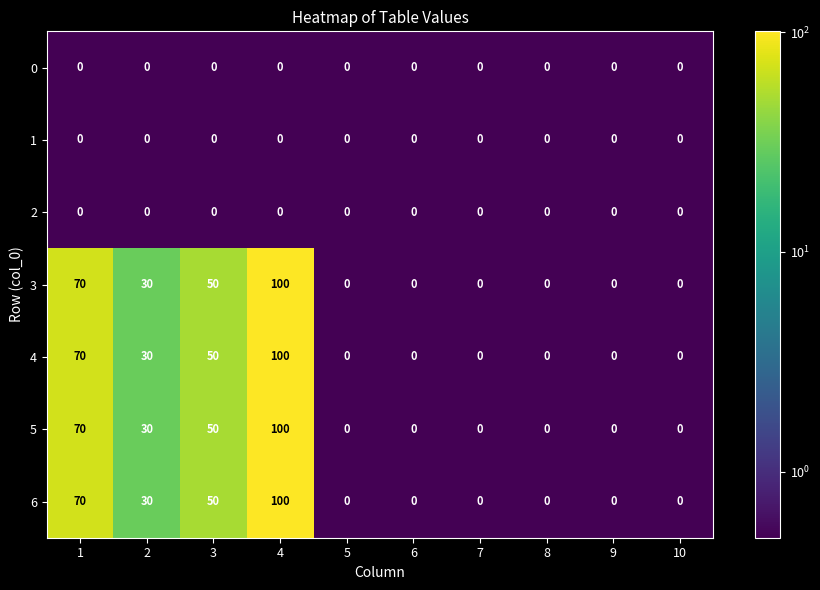

At which label does 6 reach its peak?

4